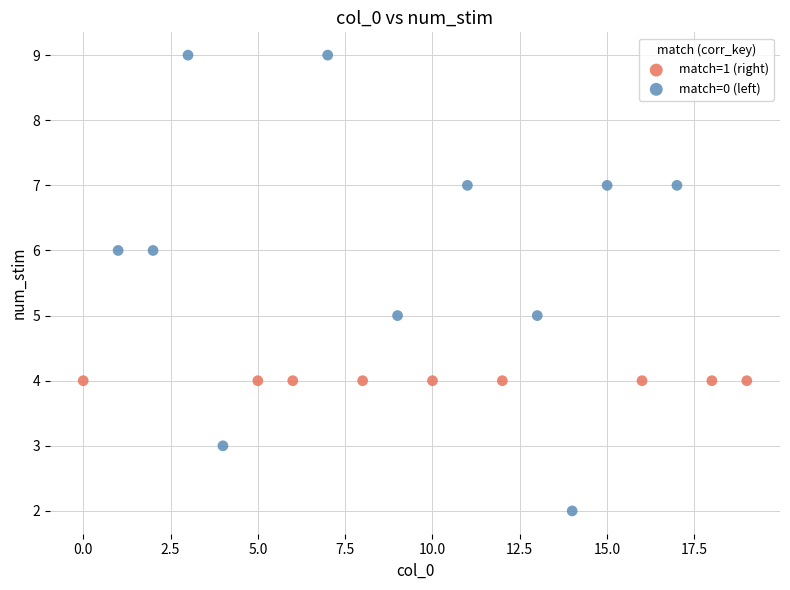

Which series contains the highest Y value?

match=0 (left)